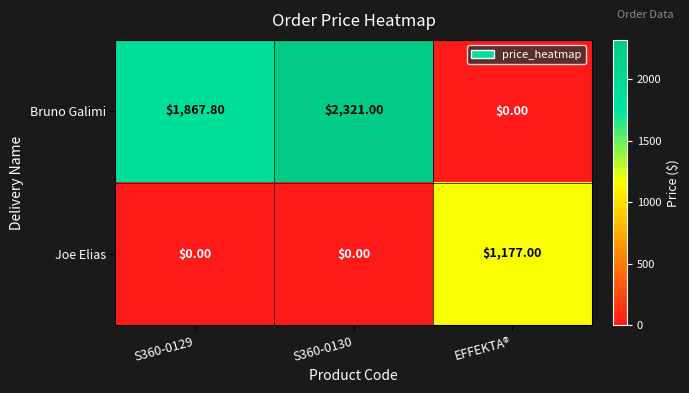

Which label corresponds to the largest value in the chart?

S360-0130